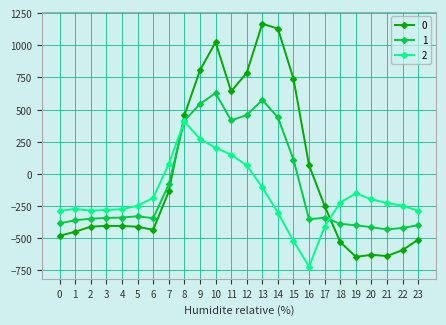

At 18, list the series in order from smallest to largest.

0, 1, 2